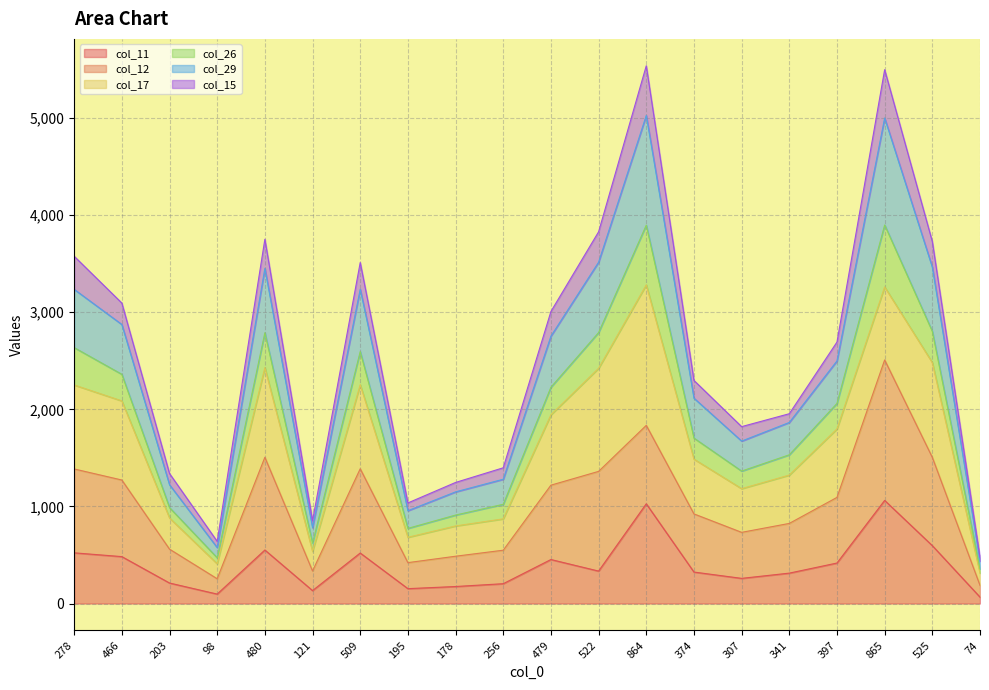

How many interior local valleys does the col_26 series have?

4